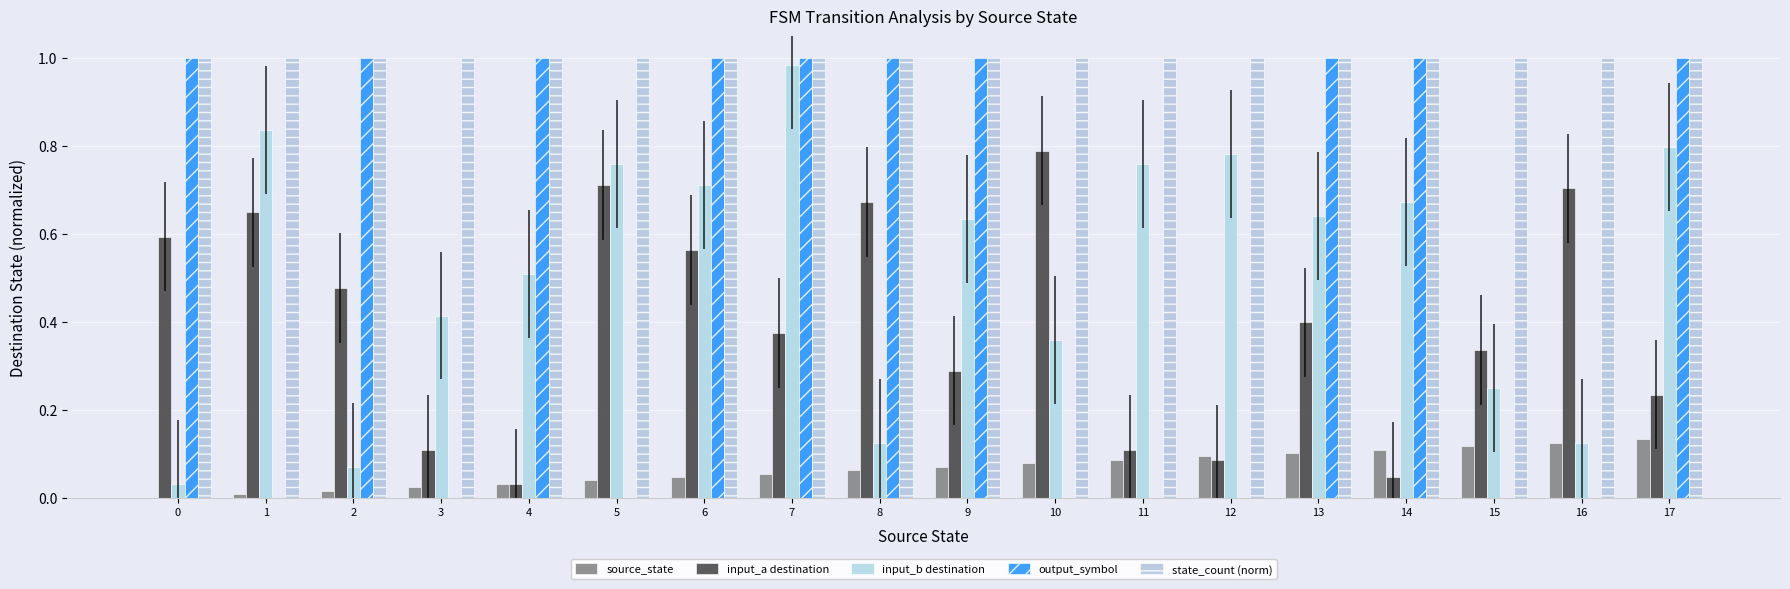

What is the difference between the maximum and minimum values in the input_a destination series?

0.8